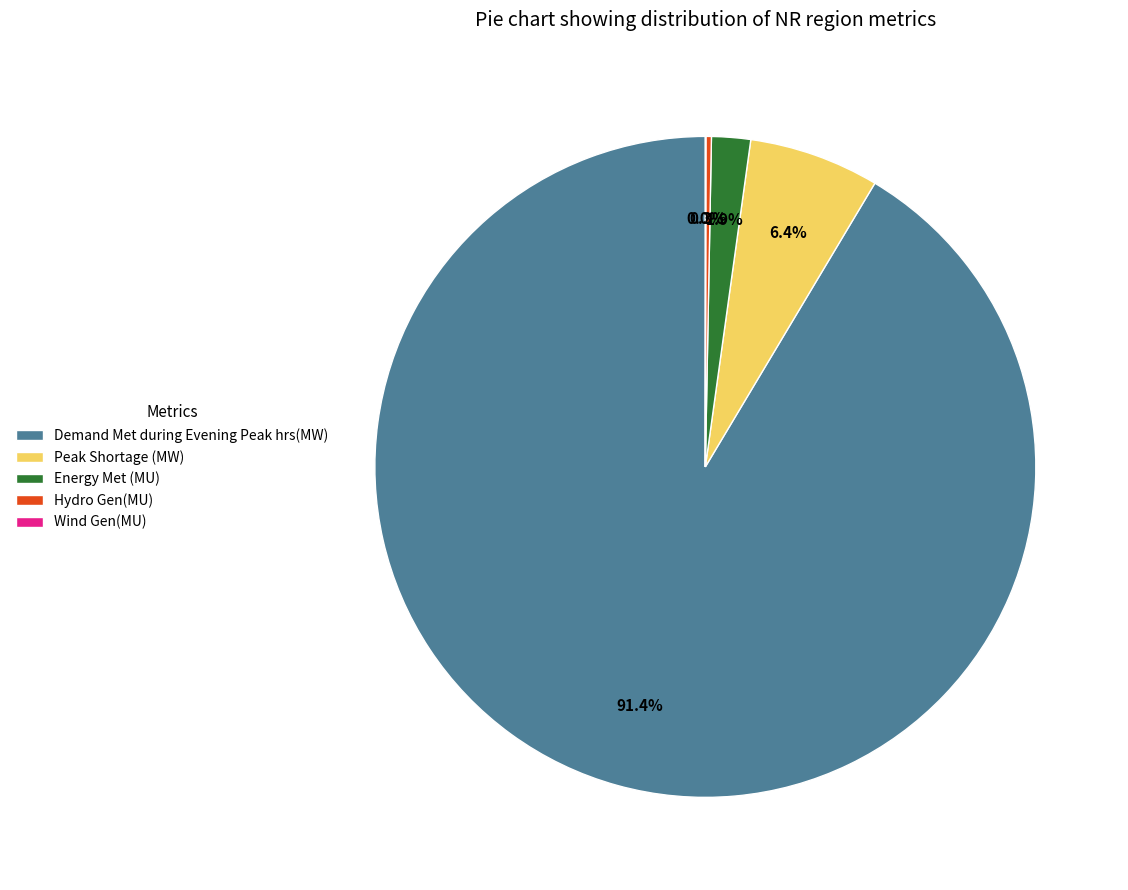

What is the total percentage of Peak Shortage (MW) and Demand Met during Evening Peak hrs(MW)?

97.8%